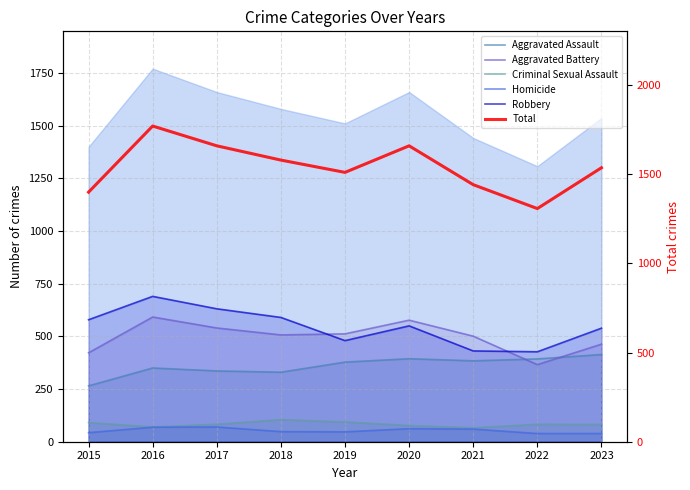

Is it true that Total equals 1400 at 2015?

True